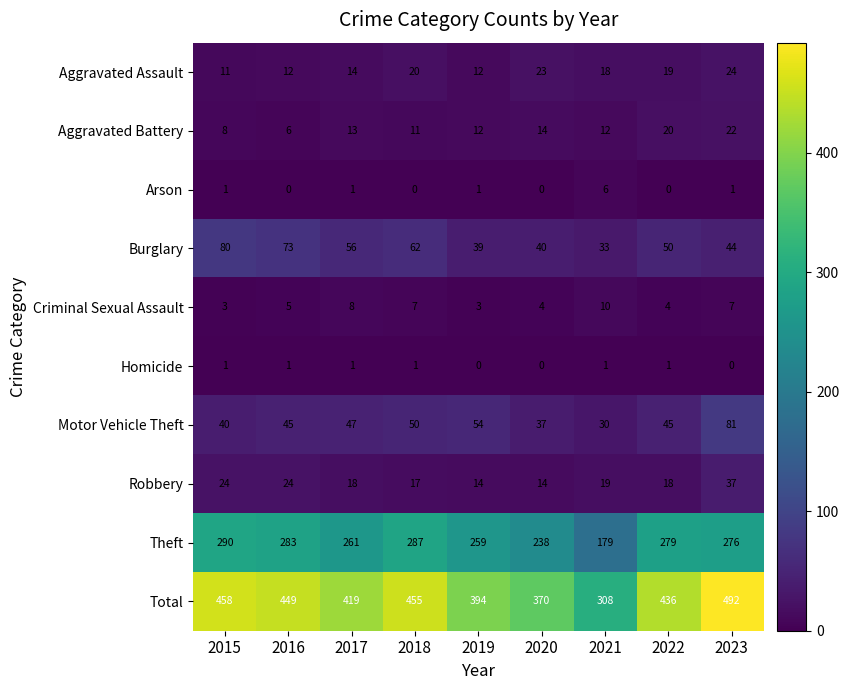

True or false: Robbery has a value of 37 at 2023.

True